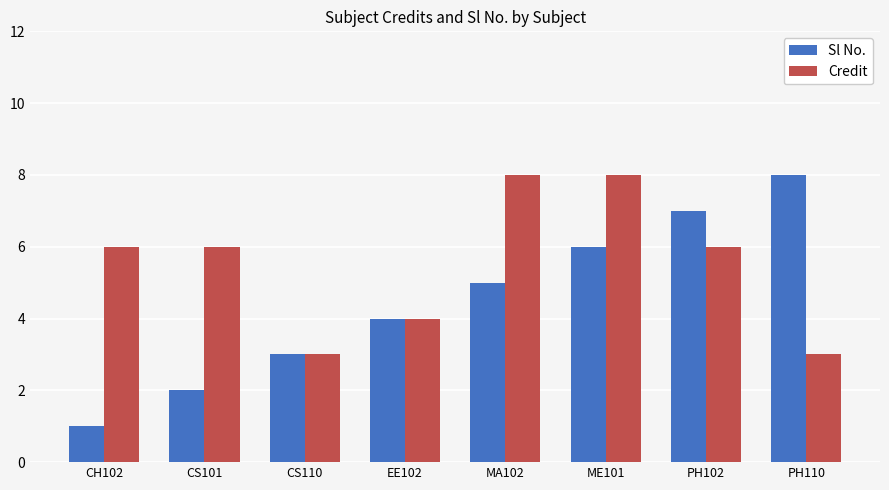

Which series has the largest range (max minus min)?

Sl No.